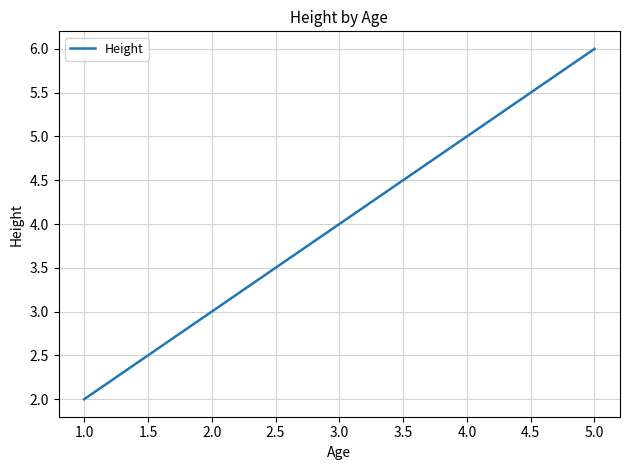

Approximately how many times larger is the value at 3.0 compared to 5.0?

0.7